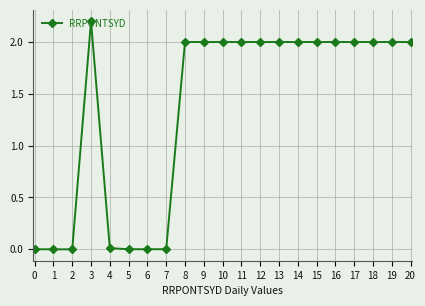

True or false: there are more than 0 points higher than both neighbors.

True